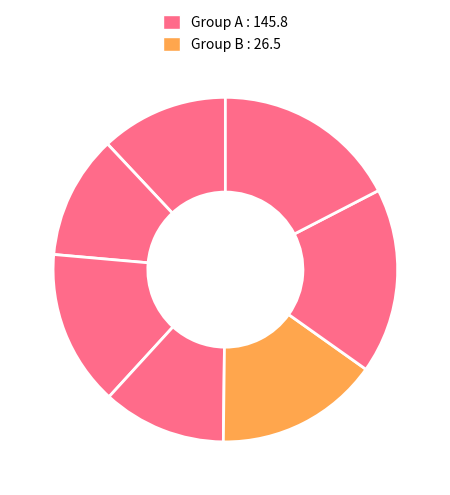

Does any single category account for the majority?

No